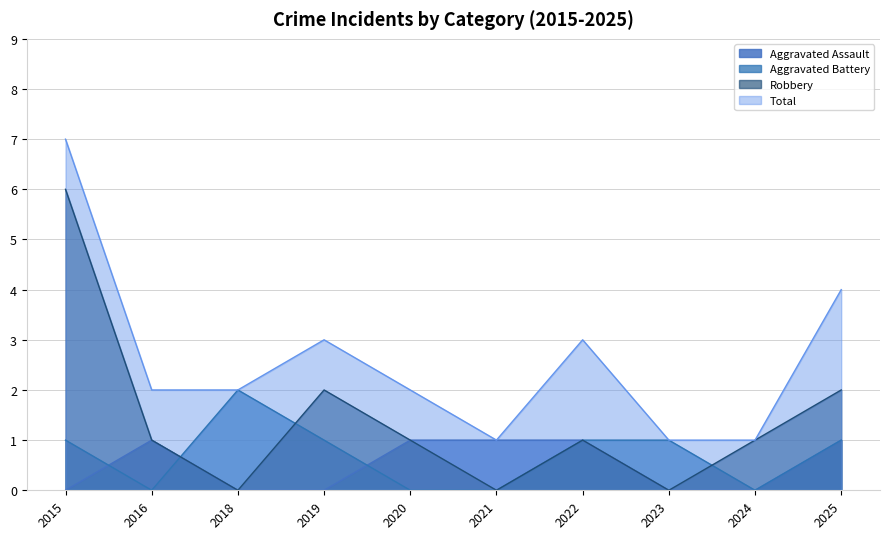

What is the total value across all series at 2018?

4